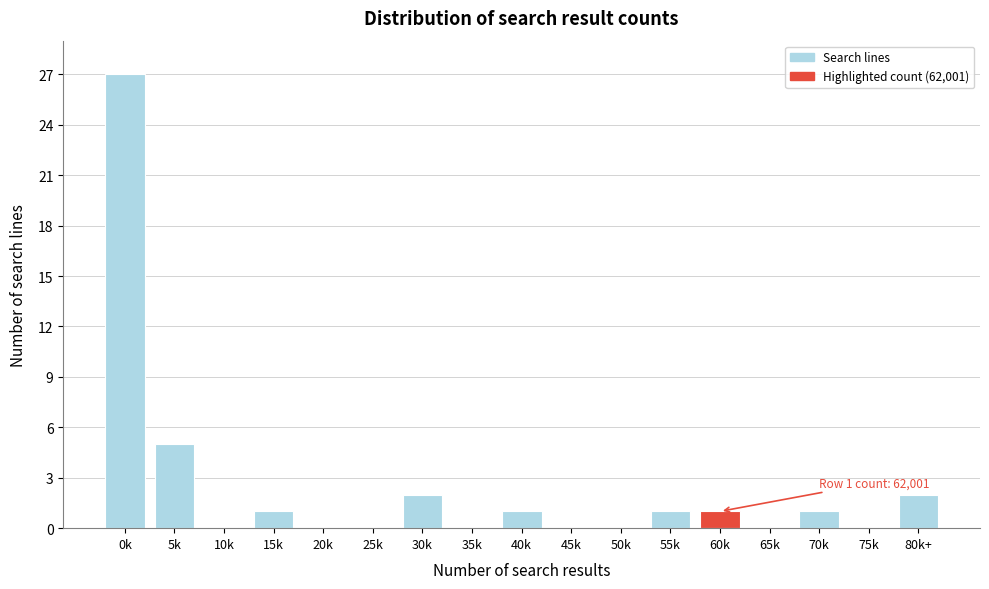

Reading left to right, extract all data points from this chart.

0k=27	5k=5	10k=0	15k=1	20k=0	25k=0	30k=2	35k=0	40k=1	45k=0	50k=0	55k=1	60k=1	65k=0	70k=1	75k=0	80k+=2